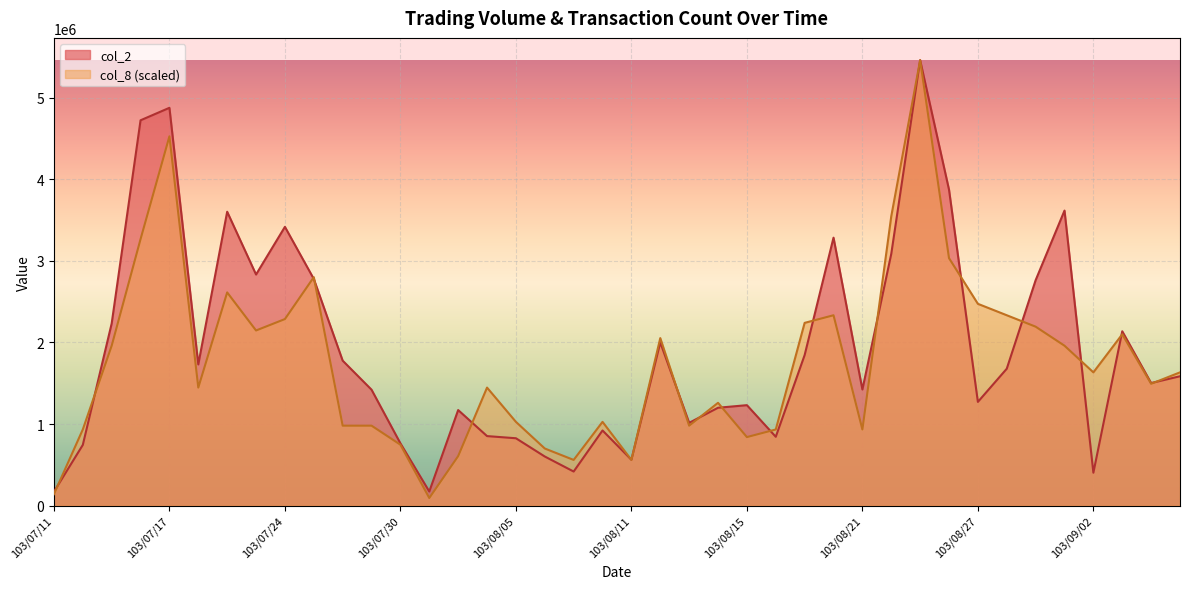

The value of col_2 at 103/08/07 is 417650.0. True or false?

True